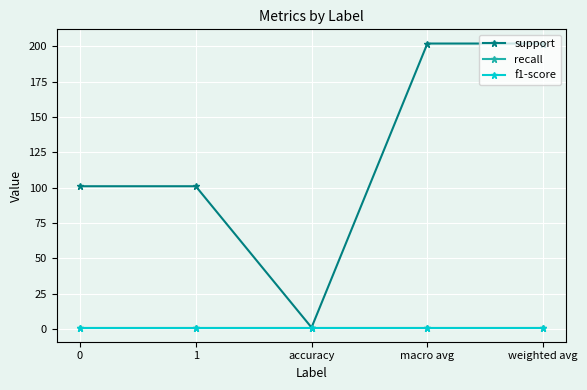

List the series in order of their peak value, highest first.

support, recall, f1-score